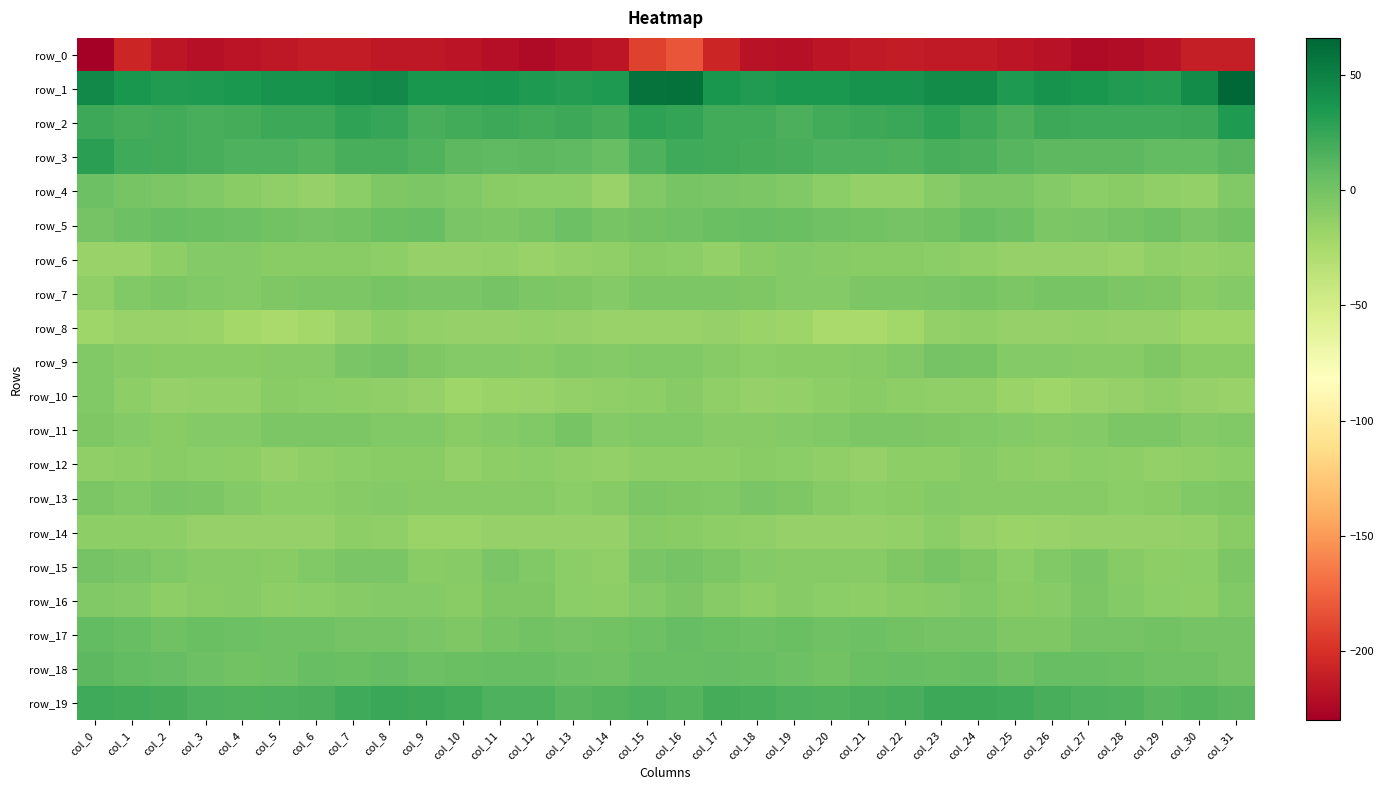

Reading left to right, list all the values displayed in this chart.

row_0: col_0=-230.5	col_1=-205.9	col_2=-215.5	col_3=-219.2	col_4=-217.1	col_5=-214.0	col_6=-212.2	col_7=-212.1	col_8=-214.1	col_9=-214.4	col_10=-217.2	col_11=-220.3	col_12=-223.0	col_13=-218.8	col_14=-215.9	col_15=-191.7	col_16=-181.5	col_17=-206.1	col_18=-217.7	col_19=-218.8	col_20=-215.9	col_21=-213.2	col_22=-211.7	col_23=-213.1	col_24=-213.8	col_25=-215.7	col_26=-218.1	col_27=-222.0	col_28=-221.2	col_29=-217.9	col_30=-210.5	col_31=-211.1
row_1: col_0=44.1	col_1=36.0	col_2=32.7	col_3=34.6	col_4=35.2	col_5=38.3	col_6=39.3	col_7=41.8	col_8=44.6	col_9=36.8	col_10=36.2	col_11=38.2	col_12=33.7	col_13=32.3	col_14=34.1	col_15=58.4	col_16=59.5	col_17=36.7	col_18=33.5	col_19=34.8	col_20=35.9	col_21=39.2	col_22=39.4	col_23=43.7	col_24=43.0	col_25=34.0	col_26=38.4	col_27=36.3	col_28=33.6	col_29=31.6	col_30=43.0	col_31=66.3
row_2: col_0=22.8	col_1=18.8	col_2=20.7	col_3=18.1	col_4=18.9	col_5=22.1	col_6=22.3	col_7=26.9	col_8=25.0	col_9=18.1	col_10=20.4	col_11=22.5	col_12=20.2	col_13=22.4	col_14=18.7	col_15=28.3	col_16=26.3	col_17=20.5	col_18=20.5	col_19=17.4	col_20=20.3	col_21=22.1	col_22=23.5	col_23=27.9	col_24=22.1	col_25=17.1	col_26=22.5	col_27=21.3	col_28=21.2	col_29=21.5	col_30=22.7	col_31=33.9
row_3: col_0=29.1	col_1=22.0	col_2=19.8	col_3=18.3	col_4=16.1	col_5=16.1	col_6=13.6	col_7=17.5	col_8=17.7	col_9=14.2	col_10=10.5	col_11=9.1	col_12=10.1	col_13=9.2	col_14=5.8	col_15=15.2	col_16=21.0	col_17=20.7	col_18=19.5	col_19=17.6	col_20=15.8	col_21=15.3	col_22=14.3	col_23=18.3	col_24=16.9	col_25=12.4	col_26=9.5	col_27=9.4	col_28=10.2	col_29=7.8	col_30=8.2	col_31=11.1
row_4: col_0=3.1	col_1=-2.1	col_2=-4.1	col_3=-5.8	col_4=-9.8	col_5=-13.5	col_6=-16.0	col_7=-10.3	col_8=-4.9	col_9=-3.8	col_10=-5.7	col_11=-9.8	col_12=-10.9	col_13=-10.9	col_14=-16.2	col_15=-5.9	col_16=-1.8	col_17=-2.9	col_18=-4.5	col_19=-6.8	col_20=-11.3	col_21=-14.9	col_22=-14.6	col_23=-8.0	col_24=-4.3	col_25=-3.9	col_26=-7.3	col_27=-10.9	col_28=-10.1	col_29=-13.2	col_30=-14.1	col_31=-5.7
row_5: col_0=-1.0	col_1=2.4	col_2=4.9	col_3=4.6	col_4=3.2	col_5=0.6	col_6=-0.4	col_7=0.5	col_8=4.2	col_9=4.8	col_10=-2.6	col_11=-3.6	col_12=-1.8	col_13=2.6	col_14=-1.2	col_15=0.1	col_16=1.9	col_17=4.5	col_18=5.0	col_19=4.3	col_20=2.2	col_21=0.1	col_22=-0.1	col_23=1.1	col_24=5.4	col_25=2.5	col_26=-4.2	col_27=-2.7	col_28=0.0	col_29=2.2	col_30=-2.3	col_31=1.2
row_6: col_0=-16.9	col_1=-16.3	col_2=-11.8	col_3=-8.0	col_4=-7.7	col_5=-9.7	col_6=-10.3	col_7=-10.2	col_8=-12.1	col_9=-15.0	col_10=-15.8	col_11=-14.9	col_12=-16.4	col_13=-14.7	col_14=-12.7	col_15=-10.3	col_16=-11.0	col_17=-13.9	col_18=-9.9	col_19=-7.6	col_20=-8.3	col_21=-10.3	col_22=-10.1	col_23=-10.7	col_24=-13.3	col_25=-15.7	col_26=-15.4	col_27=-15.1	col_28=-16.2	col_29=-13.0	col_30=-14.3	col_31=-13.3
row_7: col_0=-12.8	col_1=-6.7	col_2=-3.7	col_3=-6.5	col_4=-8.0	col_5=-5.3	col_6=-3.5	col_7=-4.5	col_8=-1.5	col_9=-2.6	col_10=-2.5	col_11=-0.2	col_12=-3.4	col_13=-4.7	col_14=-7.1	col_15=-4.3	col_16=-4.5	col_17=-3.7	col_18=-4.7	col_19=-7.5	col_20=-7.5	col_21=-3.8	col_22=-4.5	col_23=-3.4	col_24=-1.2	col_25=-3.4	col_26=-1.1	col_27=-1.2	col_28=-4.0	col_29=-5.2	col_30=-9.4	col_31=-7.5
row_8: col_0=-20.7	col_1=-17.2	col_2=-17.1	col_3=-18.0	col_4=-22.7	col_5=-25.0	col_6=-22.8	col_7=-17.2	col_8=-12.5	col_9=-14.8	col_10=-15.6	col_11=-15.0	col_12=-14.8	col_13=-15.9	col_14=-16.5	col_15=-16.5	col_16=-16.1	col_17=-15.8	col_18=-17.5	col_19=-19.6	col_20=-24.2	col_21=-24.3	col_22=-21.3	col_23=-14.4	col_24=-13.1	col_25=-15.8	col_26=-15.4	col_27=-14.9	col_28=-15.6	col_29=-15.8	col_30=-18.6	col_31=-18.6
row_9: col_0=-6.0	col_1=-8.6	col_2=-9.9	col_3=-9.7	col_4=-9.5	col_5=-8.4	col_6=-8.1	col_7=-2.9	col_8=-0.5	col_9=-5.6	col_10=-7.7	col_11=-7.9	col_12=-8.6	col_13=-6.0	col_14=-7.4	col_15=-5.9	col_16=-6.5	col_17=-8.2	col_18=-10.4	col_19=-9.3	col_20=-9.4	col_21=-8.2	col_22=-6.8	col_23=-0.7	col_24=-2.1	col_25=-7.5	col_26=-7.4	col_27=-8.5	col_28=-8.0	col_29=-5.3	col_30=-10.0	col_31=-9.2
row_10: col_0=-6.3	col_1=-11.5	col_2=-15.5	col_3=-14.5	col_4=-14.1	col_5=-10.0	col_6=-11.3	col_7=-12.5	col_8=-13.1	col_9=-15.8	col_10=-20.1	col_11=-18.0	col_12=-16.4	col_13=-14.9	col_14=-13.5	col_15=-12.2	col_16=-8.6	col_17=-13.3	col_18=-15.2	col_19=-14.5	col_20=-12.5	col_21=-10.0	col_22=-11.8	col_23=-12.9	col_24=-13.4	col_25=-18.1	col_26=-19.6	col_27=-17.1	col_28=-16.1	col_29=-13.6	col_30=-15.7	col_31=-16.7
row_11: col_0=-5.2	col_1=-7.1	col_2=-9.6	col_3=-7.6	col_4=-7.3	col_5=-4.5	col_6=-3.6	col_7=-4.3	col_8=-6.4	col_9=-6.1	col_10=-9.5	col_11=-7.0	col_12=-6.2	col_13=-2.2	col_14=-6.9	col_15=-5.8	col_16=-5.8	col_17=-8.5	col_18=-8.8	col_19=-7.5	col_20=-6.2	col_21=-4.0	col_22=-3.4	col_23=-5.5	col_24=-6.0	col_25=-7.8	col_26=-8.7	col_27=-7.1	col_28=-3.8	col_29=-3.9	col_30=-7.8	col_31=-6.5
row_12: col_0=-13.5	col_1=-12.4	col_2=-9.9	col_3=-10.6	col_4=-12.4	col_5=-15.9	col_6=-13.3	col_7=-11.1	col_8=-10.2	col_9=-10.1	col_10=-14.3	col_11=-11.7	col_12=-10.9	col_13=-13.7	col_14=-14.0	col_15=-11.6	col_16=-12.0	col_17=-11.9	col_18=-9.5	col_19=-11.1	col_20=-13.6	col_21=-15.9	col_22=-11.7	col_23=-11.6	col_24=-9.0	col_25=-12.5	col_26=-13.6	col_27=-10.8	col_28=-12.1	col_29=-14.1	col_30=-13.2	col_31=-11.1
row_13: col_0=-4.2	col_1=-6.6	col_2=-3.1	col_3=-3.8	col_4=-7.3	col_5=-11.4	col_6=-10.6	col_7=-8.0	col_8=-7.4	col_9=-8.9	col_10=-8.5	col_11=-8.6	col_12=-8.7	col_13=-10.7	col_14=-8.1	col_15=-3.6	col_16=-4.7	col_17=-6.1	col_18=-2.6	col_19=-5.0	col_20=-9.0	col_21=-11.5	col_22=-9.9	col_23=-7.2	col_24=-8.5	col_25=-8.8	col_26=-8.5	col_27=-8.4	col_28=-10.4	col_29=-9.5	col_30=-6.8	col_31=-4.7
row_14: col_0=-11.6	col_1=-12.3	col_2=-12.0	col_3=-15.3	col_4=-15.5	col_5=-15.3	col_6=-15.1	col_7=-11.7	col_8=-12.7	col_9=-17.5	col_10=-18.0	col_11=-15.4	col_12=-15.3	col_13=-15.2	col_14=-15.6	col_15=-8.9	col_16=-9.9	col_17=-11.9	col_18=-12.9	col_19=-15.9	col_20=-15.3	col_21=-15.4	col_22=-14.5	col_23=-10.6	col_24=-15.0	col_25=-18.4	col_26=-17.0	col_27=-15.0	col_28=-15.9	col_29=-15.0	col_30=-14.7	col_31=-10.2
row_15: col_0=-0.3	col_1=-3.0	col_2=-6.6	col_3=-8.7	col_4=-8.6	col_5=-9.2	col_6=-6.6	col_7=-2.7	col_8=-3.0	col_9=-9.4	col_10=-8.7	col_11=-2.9	col_12=-6.0	col_13=-11.2	col_14=-12.7	col_15=-3.1	col_16=-0.1	col_17=-3.9	col_18=-7.4	col_19=-8.8	col_20=-9.1	col_21=-8.6	col_22=-5.2	col_23=-2.0	col_24=-4.7	col_25=-11.2	col_26=-5.8	col_27=-3.3	col_28=-8.2	col_29=-12.4	col_30=-10.5	col_31=-3.5
row_16: col_0=-6.3	col_1=-8.0	col_2=-12.5	col_3=-10.1	col_4=-9.1	col_5=-11.8	col_6=-10.8	col_7=-8.6	col_8=-7.2	col_9=-7.6	col_10=-10.1	col_11=-5.3	col_12=-4.9	col_13=-10.5	col_14=-12.1	col_15=-7.9	col_16=-4.5	col_17=-9.0	col_18=-12.6	col_19=-8.7	col_20=-10.5	col_21=-11.6	col_22=-9.9	col_23=-8.1	col_24=-6.5	col_25=-9.6	col_26=-9.1	col_27=-3.5	col_28=-7.5	col_29=-11.1	col_30=-12.0	col_31=-6.5
row_17: col_0=7.6	col_1=4.7	col_2=2.2	col_3=3.9	col_4=2.6	col_5=1.5	col_6=2.2	col_7=-0.5	col_8=-0.2	col_9=-3.0	col_10=-5.0	col_11=-2.1	col_12=0.4	col_13=-0.2	col_14=1.0	col_15=3.4	col_16=6.1	col_17=4.0	col_18=2.6	col_19=4.2	col_20=1.4	col_21=2.5	col_22=0.9	col_23=-0.7	col_24=-0.7	col_25=-4.7	col_26=-4.5	col_27=-0.4	col_28=-0.4	col_29=0.4	col_30=-0.0	col_31=-1.0
row_18: col_0=9.4	col_1=7.4	col_2=5.9	col_3=3.3	col_4=0.7	col_5=2.2	col_6=5.1	col_7=4.1	col_8=6.0	col_9=2.8	col_10=3.9	col_11=5.8	col_12=5.2	col_13=2.5	col_14=2.2	col_15=5.2	col_16=5.1	col_17=6.5	col_18=5.0	col_19=2.5	col_20=0.4	col_21=3.7	col_22=4.8	col_23=4.5	col_24=5.3	col_25=1.9	col_26=5.2	col_27=5.6	col_28=4.2	col_29=1.8	col_30=1.5	col_31=-0.2
row_19: col_0=20.9	col_1=20.7	col_2=18.7	col_3=16.1	col_4=14.5	col_5=16.0	col_6=17.1	col_7=21.3	col_8=23.2	col_9=22.6	col_10=19.9	col_11=15.6	col_12=16.2	col_13=10.8	col_14=13.9	col_15=15.2	col_16=13.4	col_17=19.1	col_18=17.6	col_19=15.7	col_20=14.5	col_21=16.5	col_22=18.3	col_23=22.5	col_24=22.9	col_25=21.9	col_26=18.1	col_27=15.8	col_28=14.2	col_29=10.6	col_30=13.9	col_31=11.5